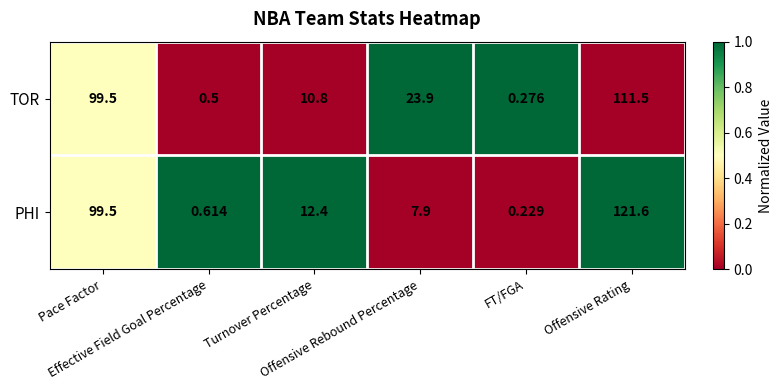

At which category is the sum across all series the highest?

Offensive Rating